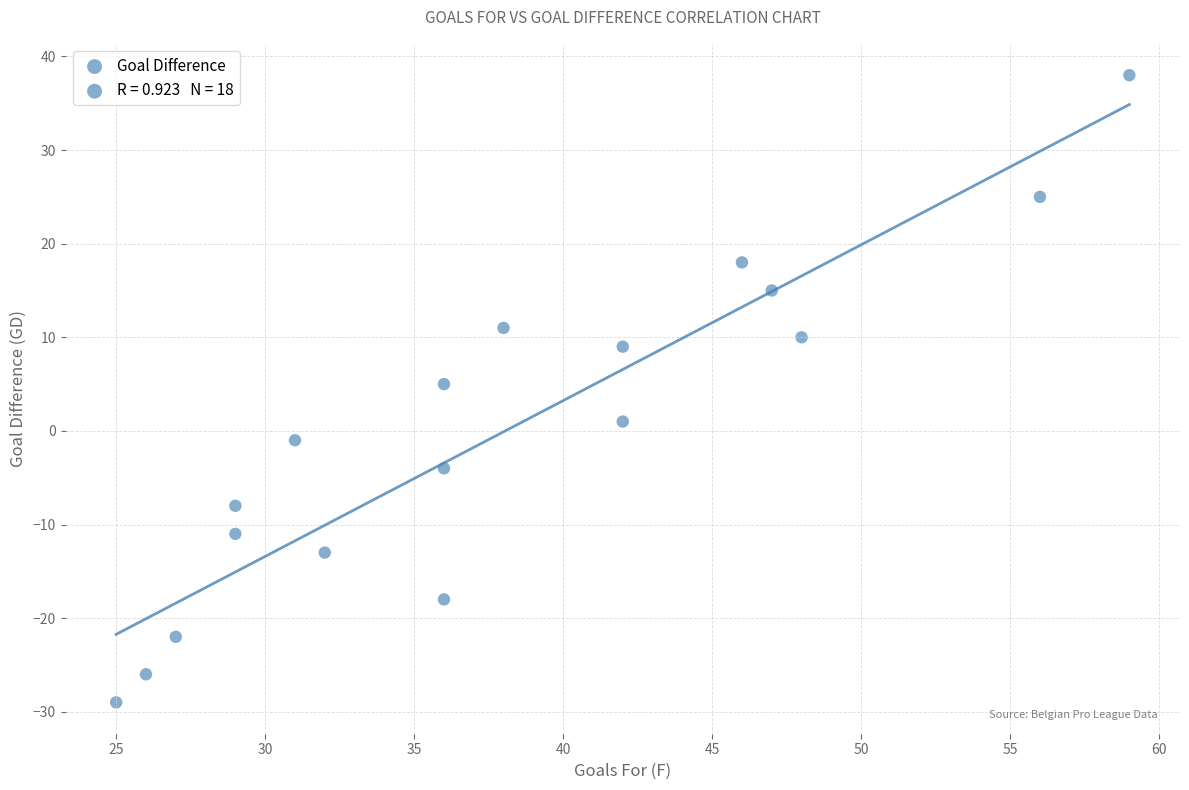

What is the range of Y values (max minus min)?

67